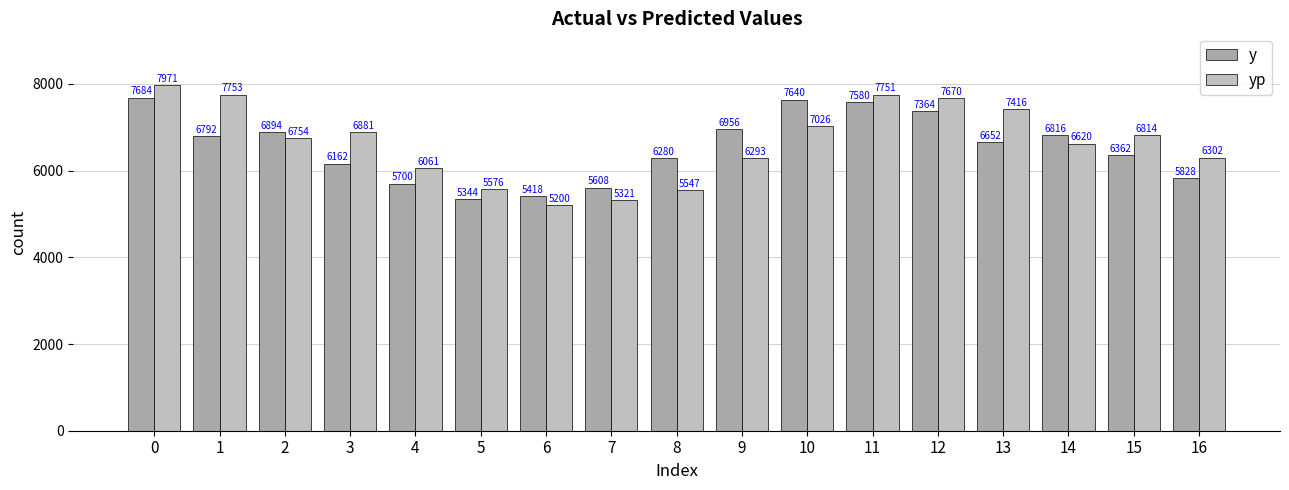

The yp series shows 10551.4 at 2. True or false?

False